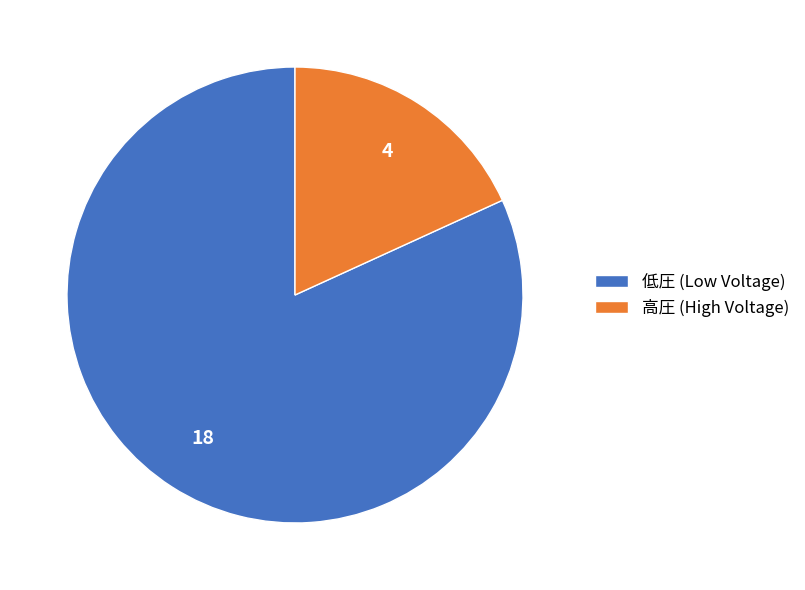

Does 高圧 account for over 50% of the chart?

No